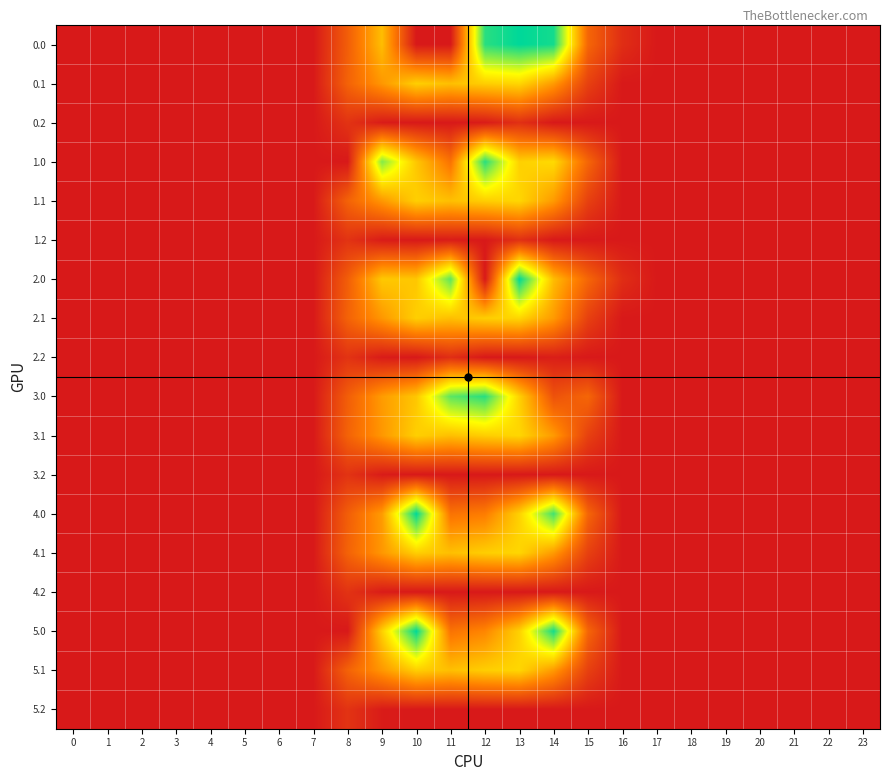

At how many categories does at least one series exceed 1142?

6